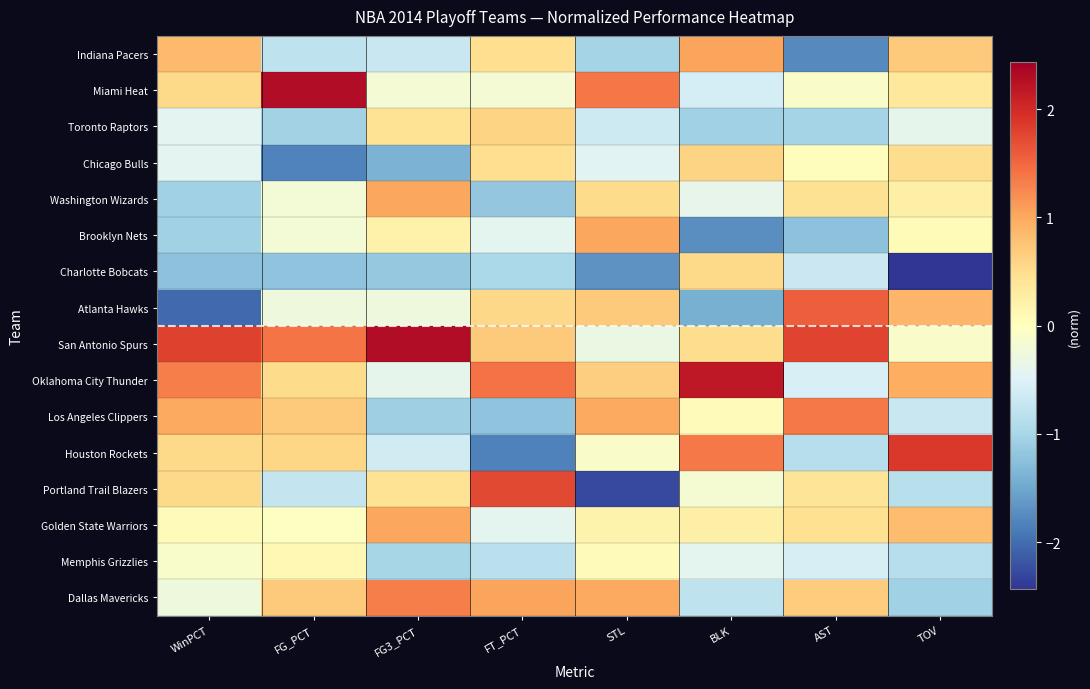

Which has a higher value, AST or FT_PCT?

FT_PCT